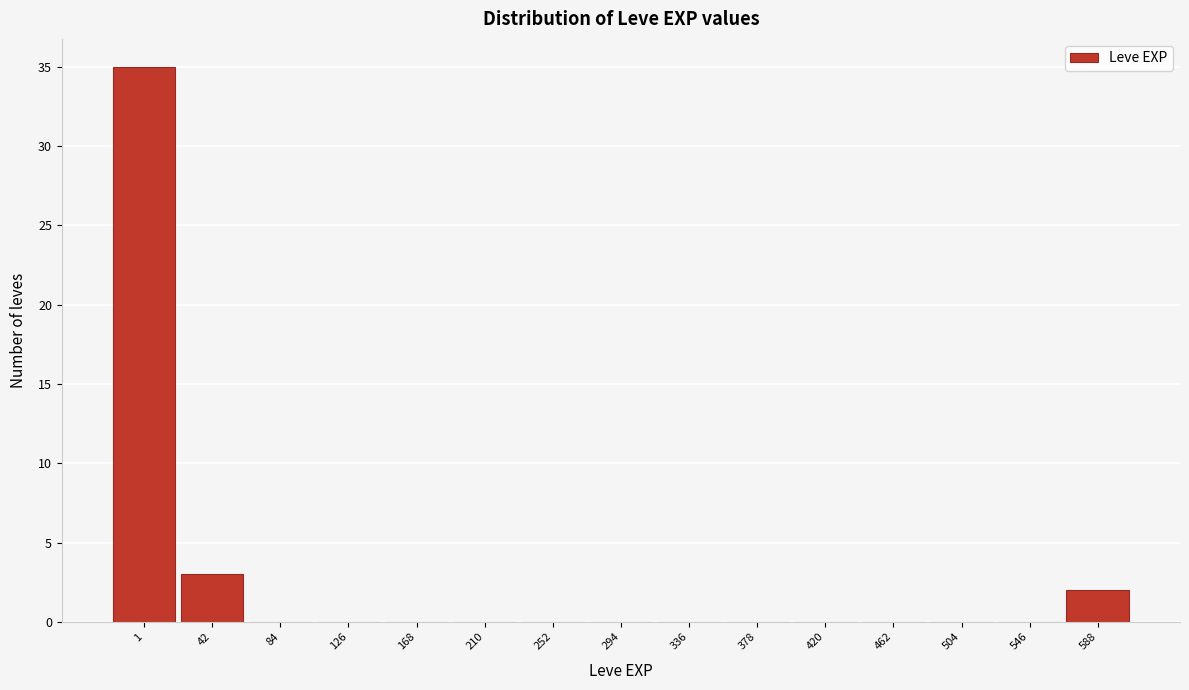

Reading right to left, list all the values displayed in this chart.

588=2	546=0	504=0	462=0	420=0	378=0	336=0	294=0	252=0	210=0	168=0	126=0	84=0	42=3	1=35